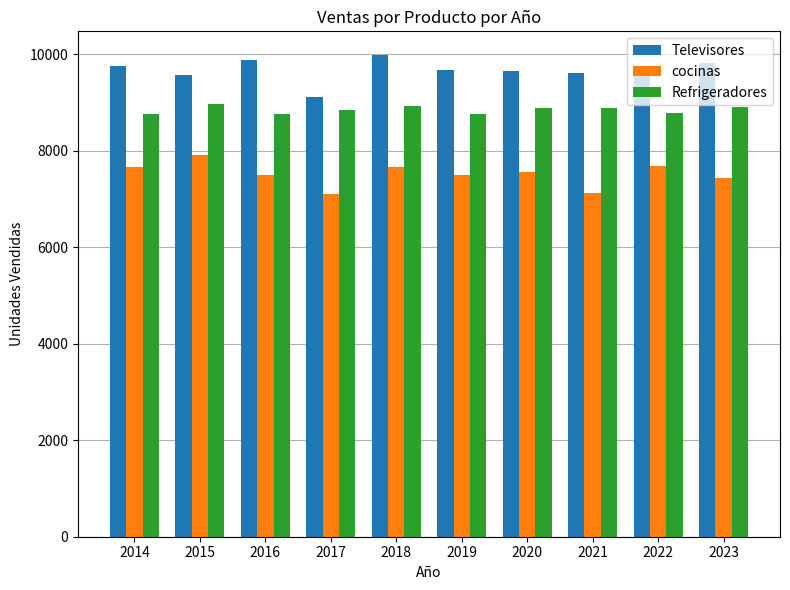

Is it true that Refrigeradores equals 14631.2 at 2018?

False